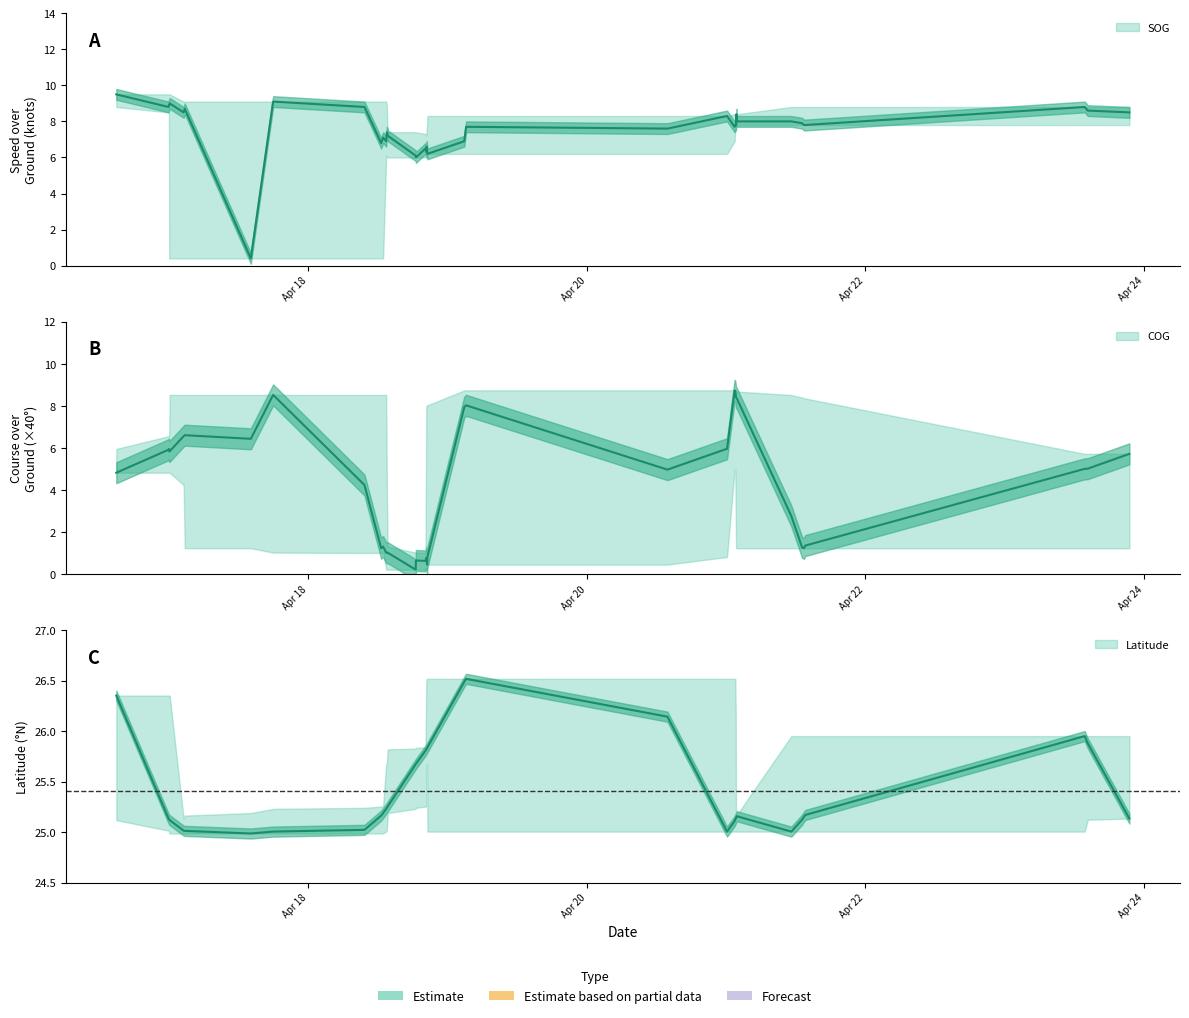

What is the value of the COG point at the 26th from the left?

5.0